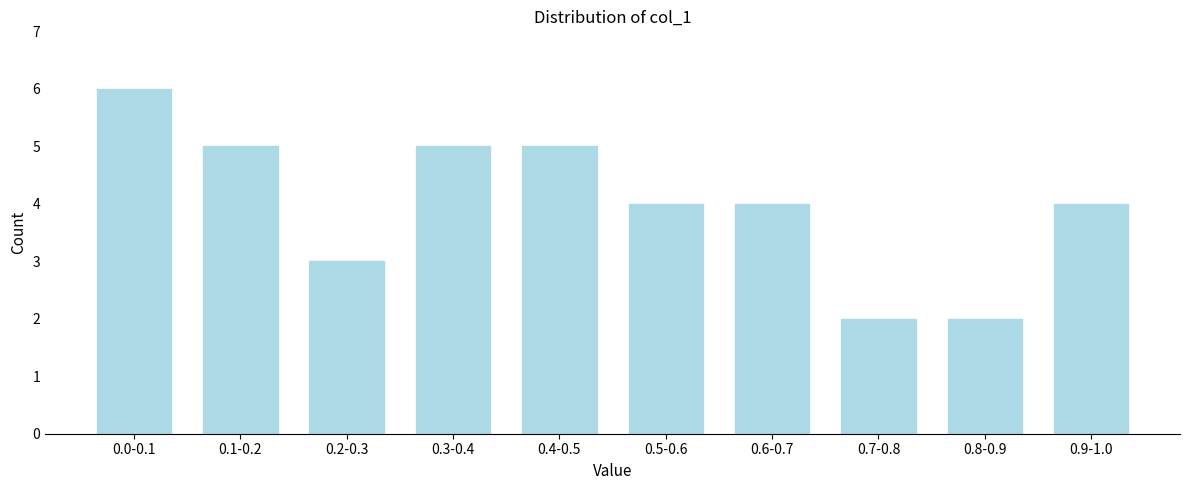

Reading left to right, list all the values displayed in this chart.

0.0-0.1=6	0.1-0.2=5	0.2-0.3=3	0.3-0.4=5	0.4-0.5=5	0.5-0.6=4	0.6-0.7=4	0.7-0.8=2	0.8-0.9=2	0.9-1.0=4